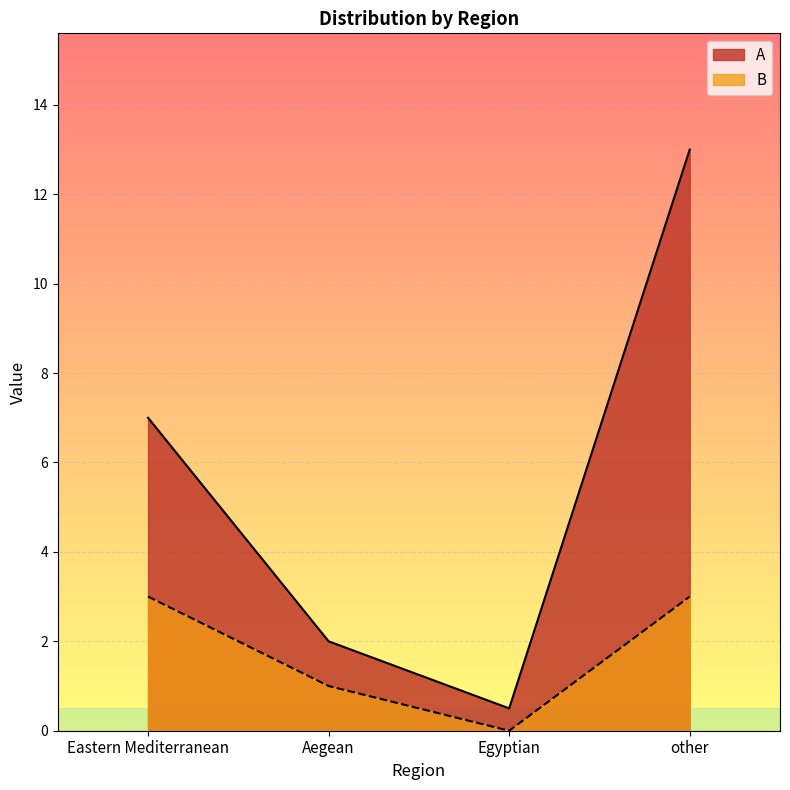

Reading left to right, transcribe all the data shown in this chart.

A: 7.0	2.0	0.5	13.0
B: 3.0	1.0	0.0	3.0